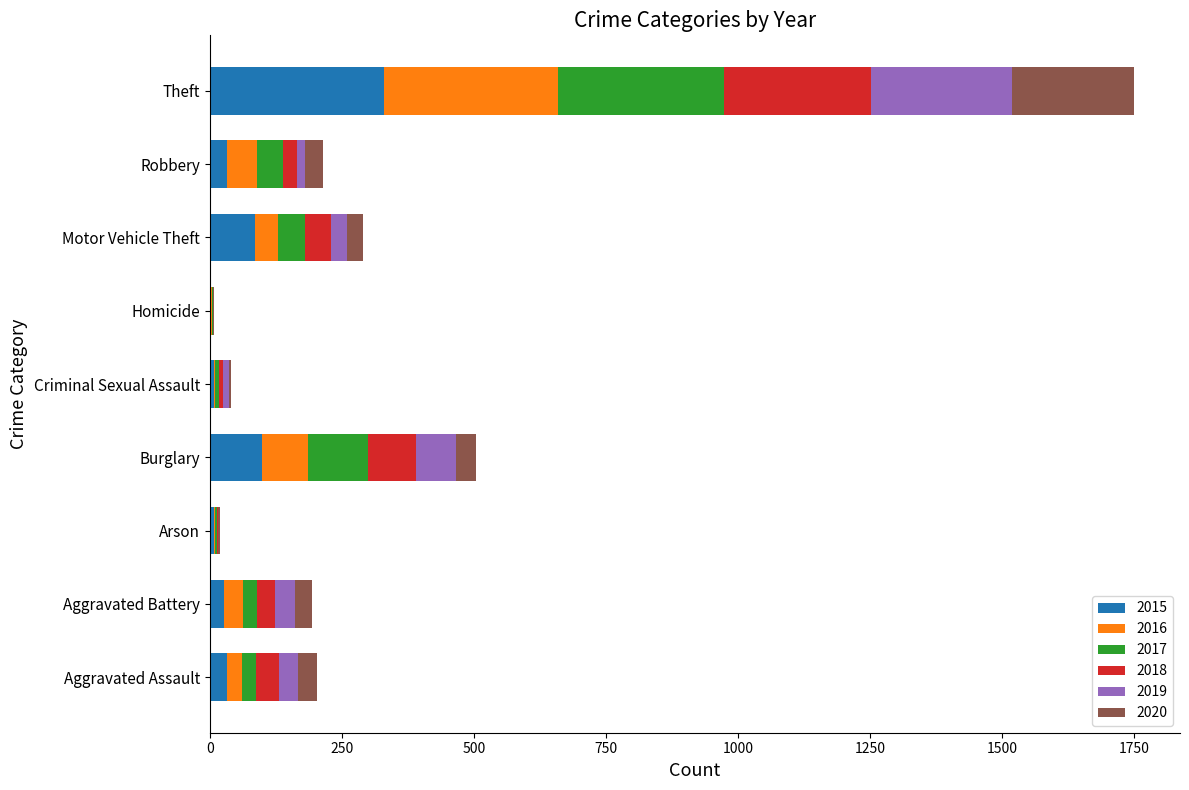

The value of 2015 at Motor Vehicle Theft is 85. True or false?

True